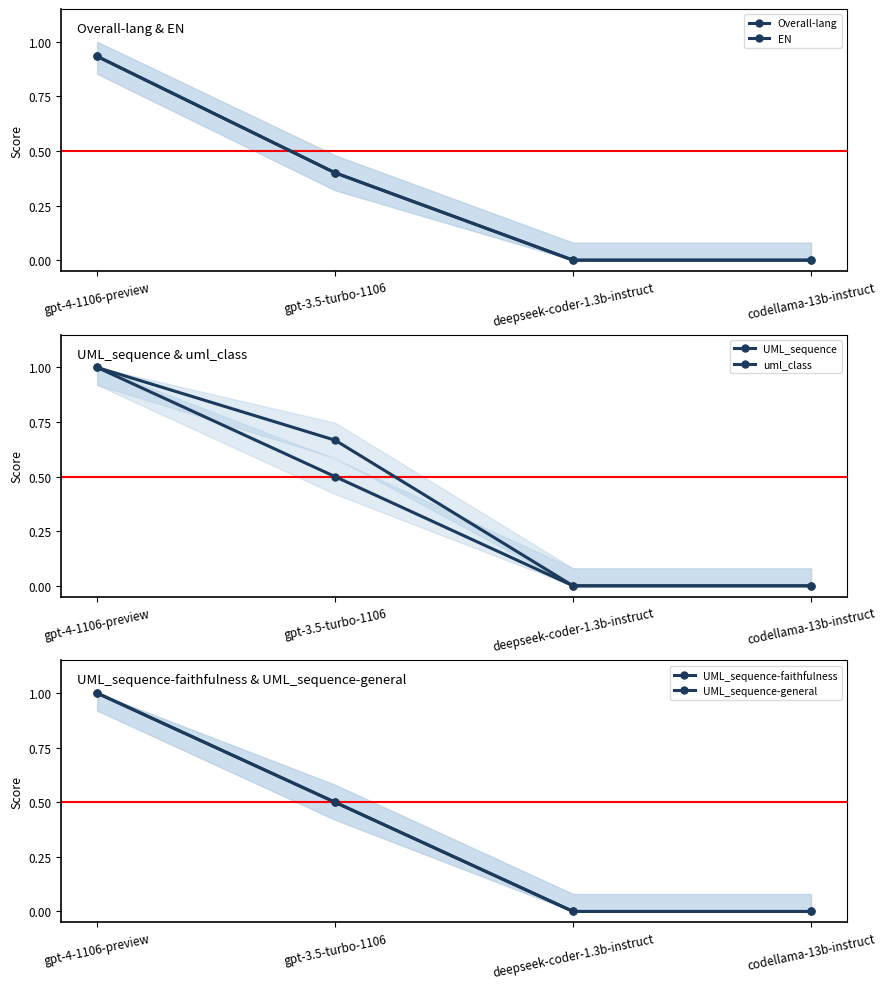

What is the total value across all series at gpt-3.5-turbo-1106?

3.0